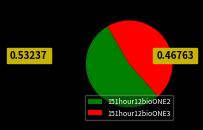

Is there a majority slice in this chart?

Yes